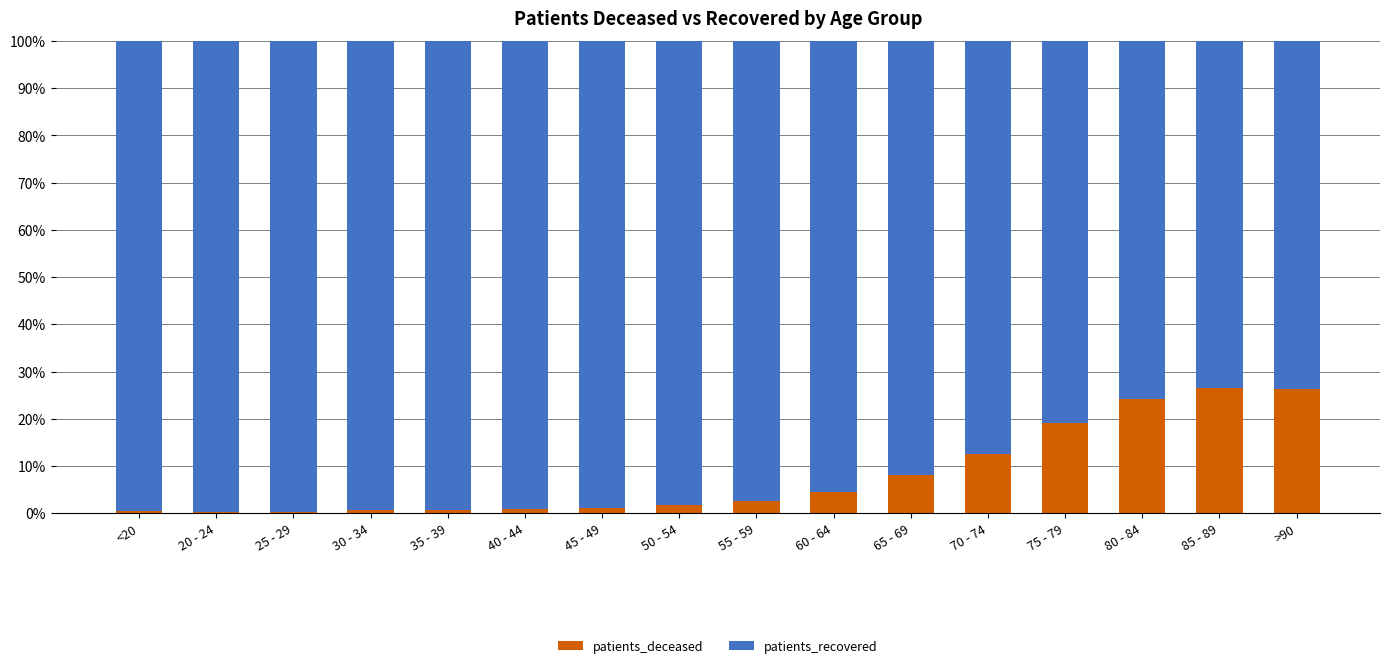

What is the highest value of the patients_deceased series?

26.5